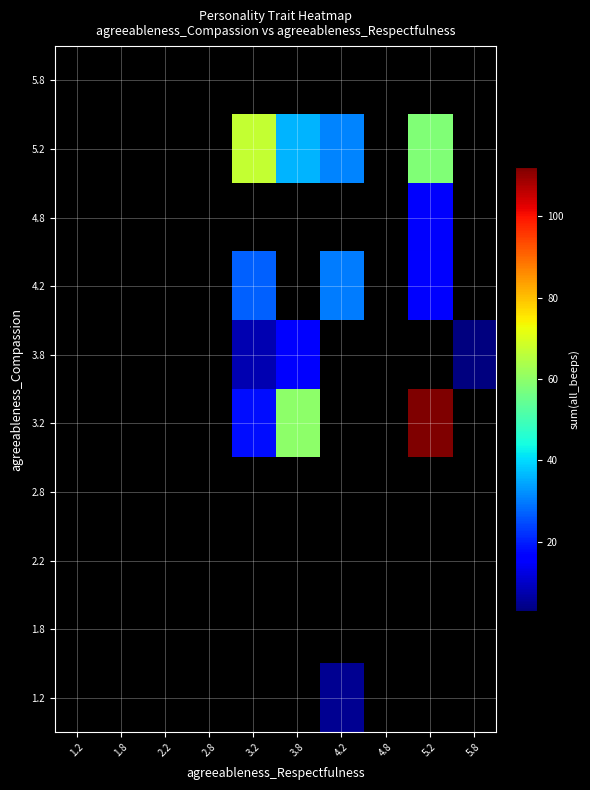

What is the minimum value shown in the chart?

3.0